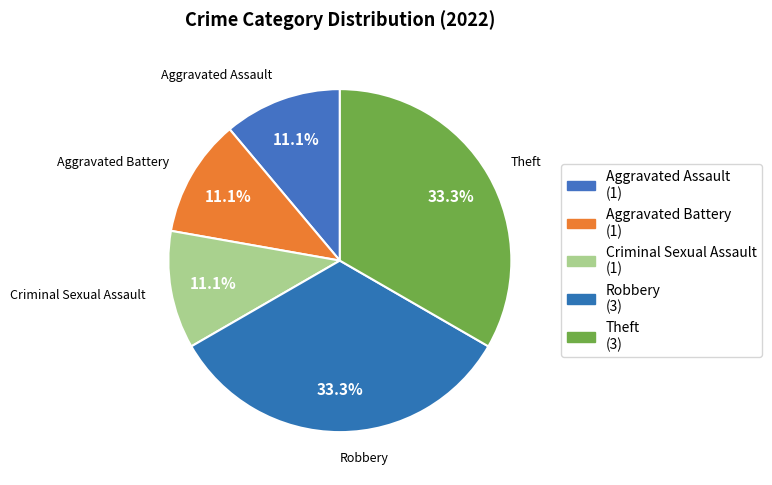

What is the ratio of the value at Criminal Sexual Assault to the value at Aggravated Assault?

1.0